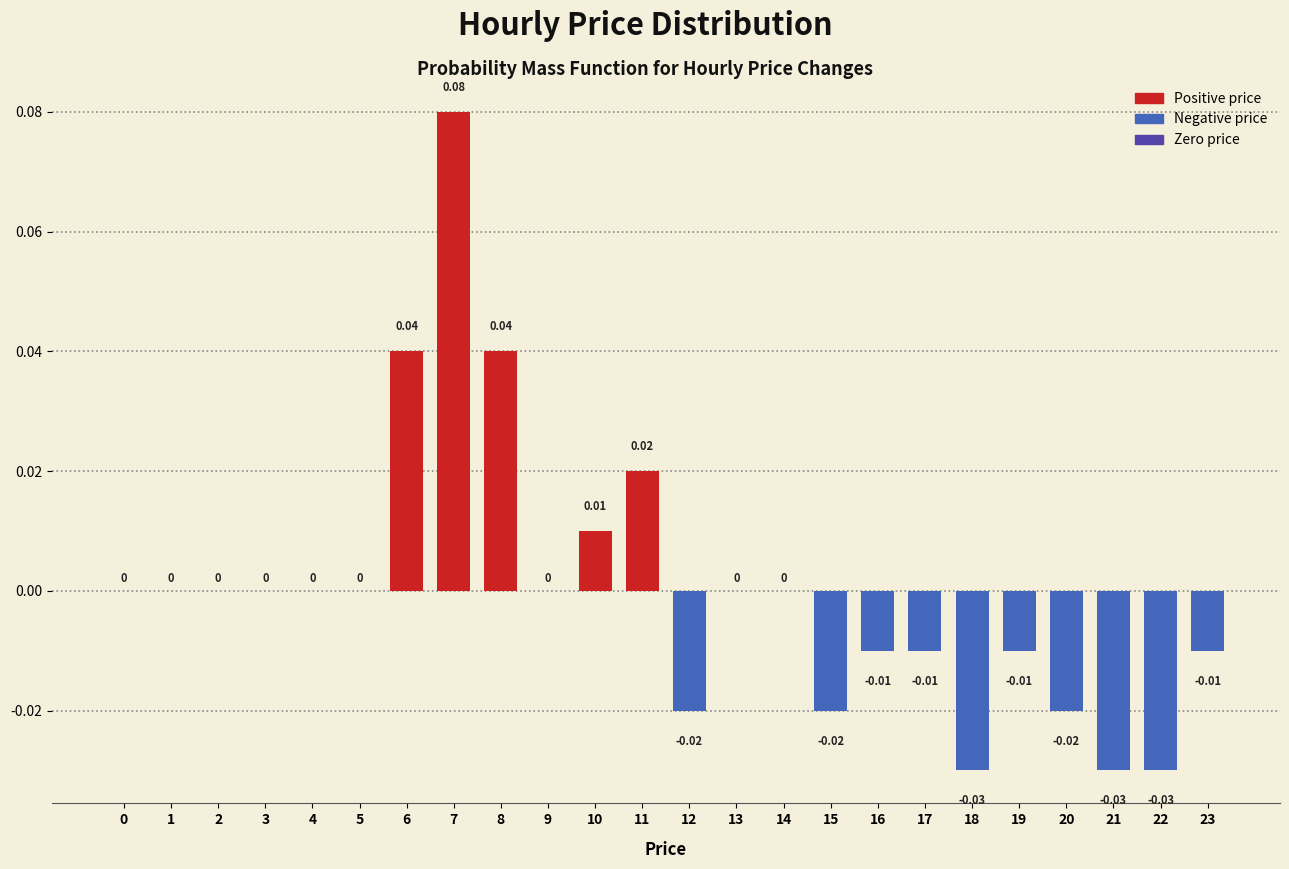

Between 20 and 23, which is larger?

23